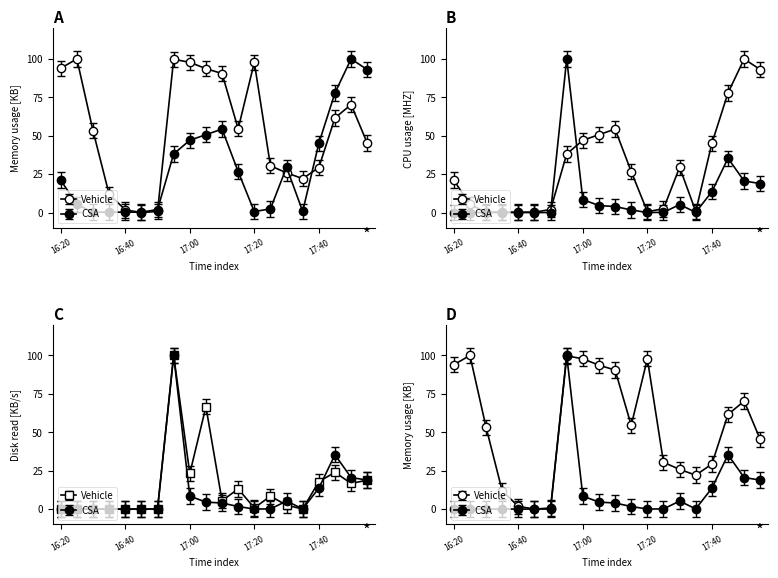

Is the value of Disk read throughput [KB/s] at 17:00 greater than the value of Memory usage [KB] at 16:40?

Yes